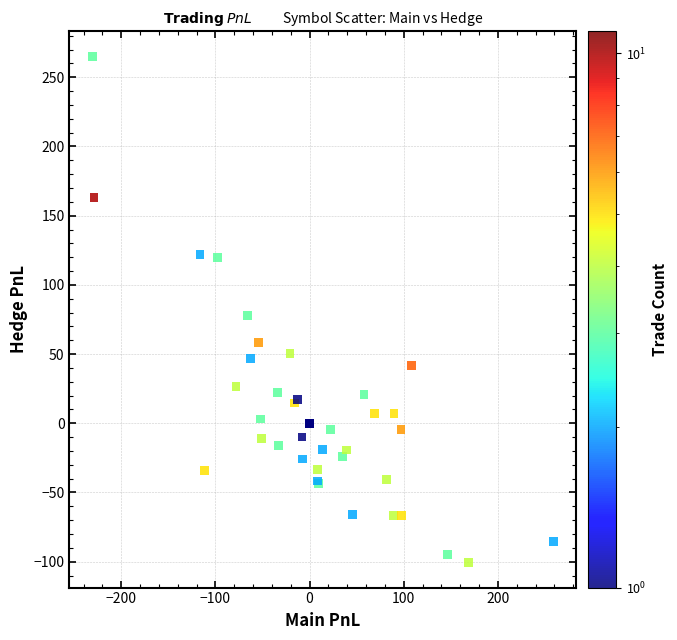

What Y value in the scatter plot is closest to 82?

77.8